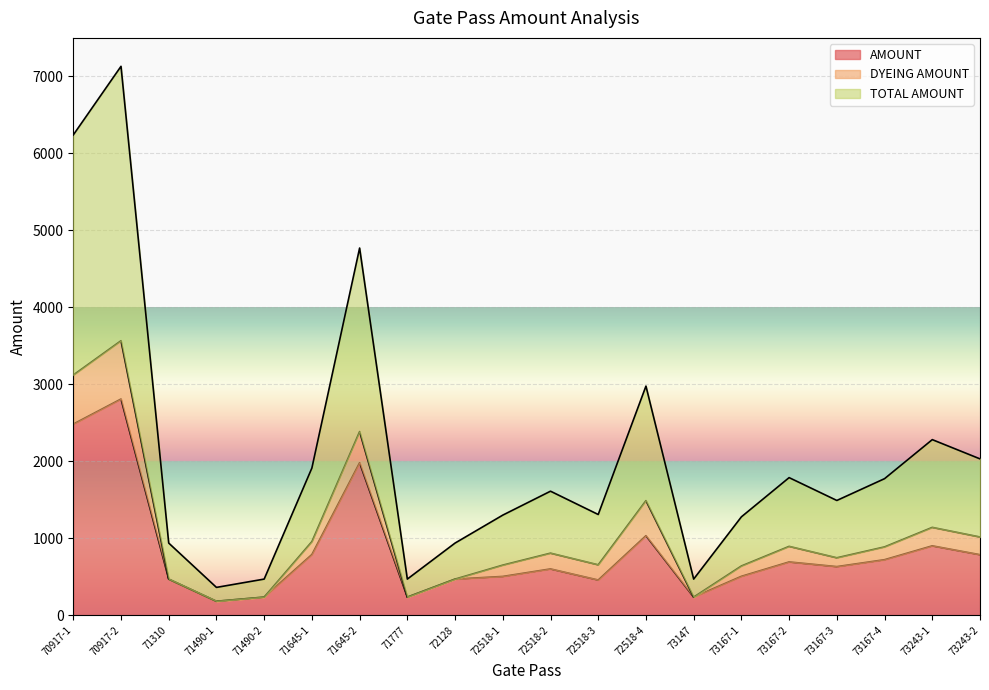

Is the value of TOTAL AMOUNT at 73167-4 greater than the value of AMOUNT at 70917-2?

No